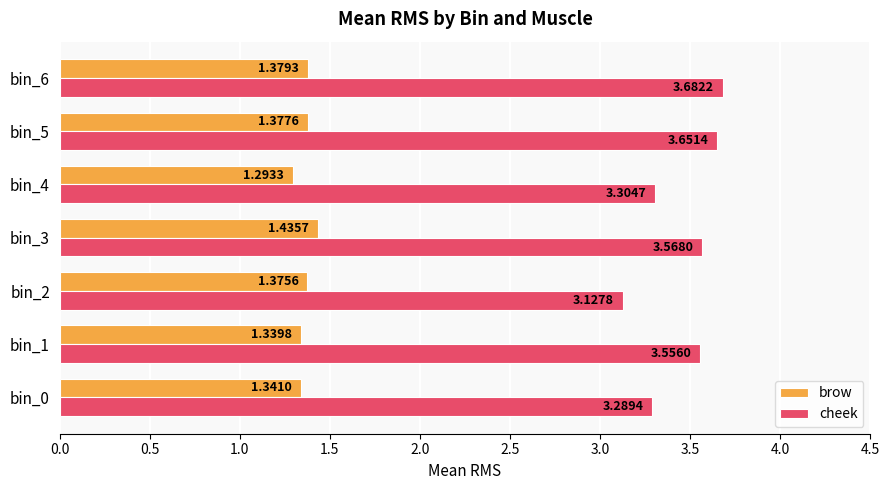

What are all the series names shown in the legend?

brow, cheek